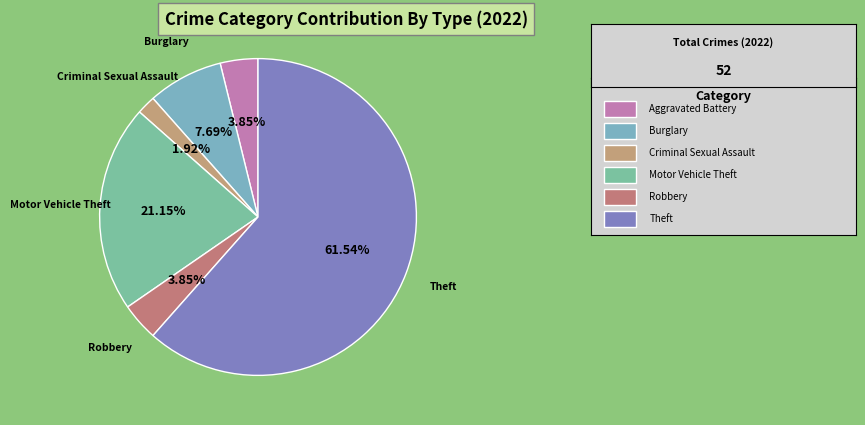

Count the number of slices in the pie.

6